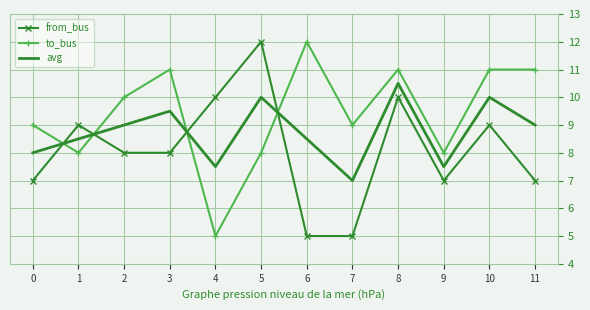

Which series ends up on top after the final intersection of from_bus and to_bus?

to_bus